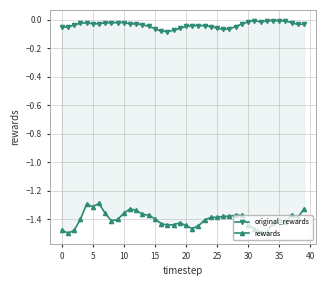

The value of rewards at 16 is -1.4. True or false?

True